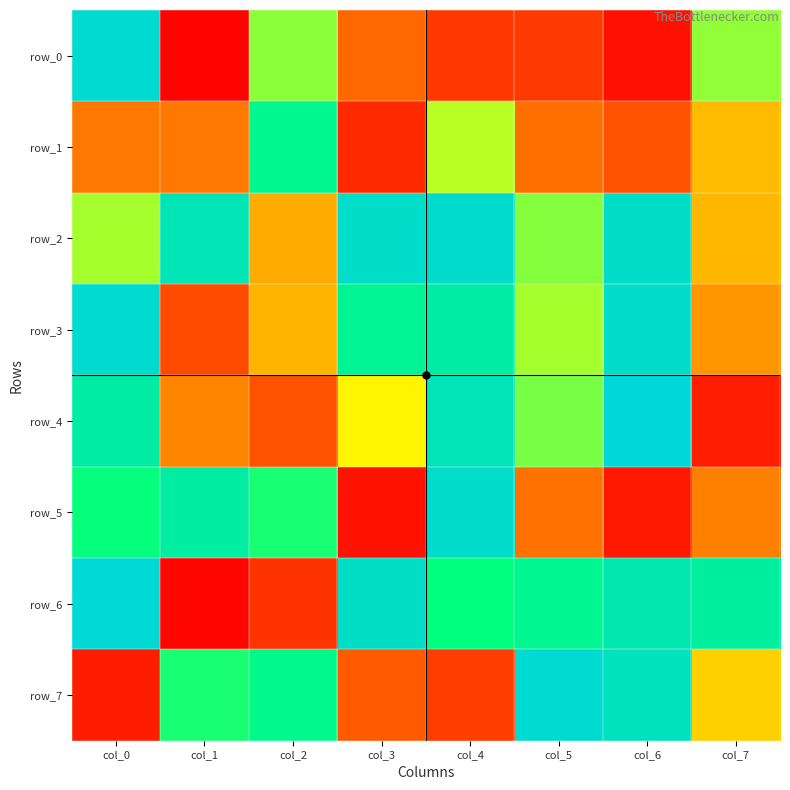

What is the maximum value for row_7?

118